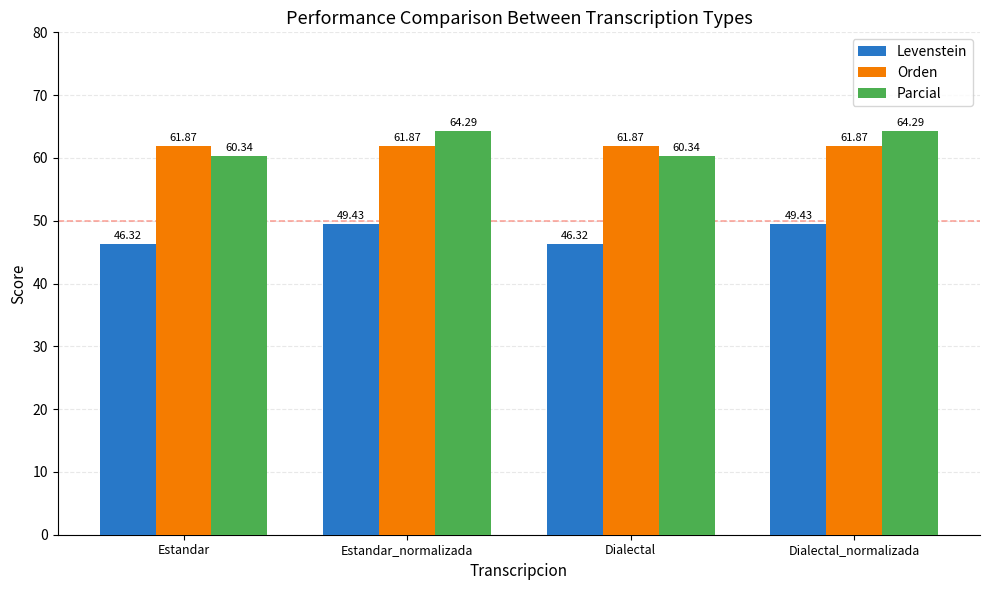

Does the chart contain any negative values?

No